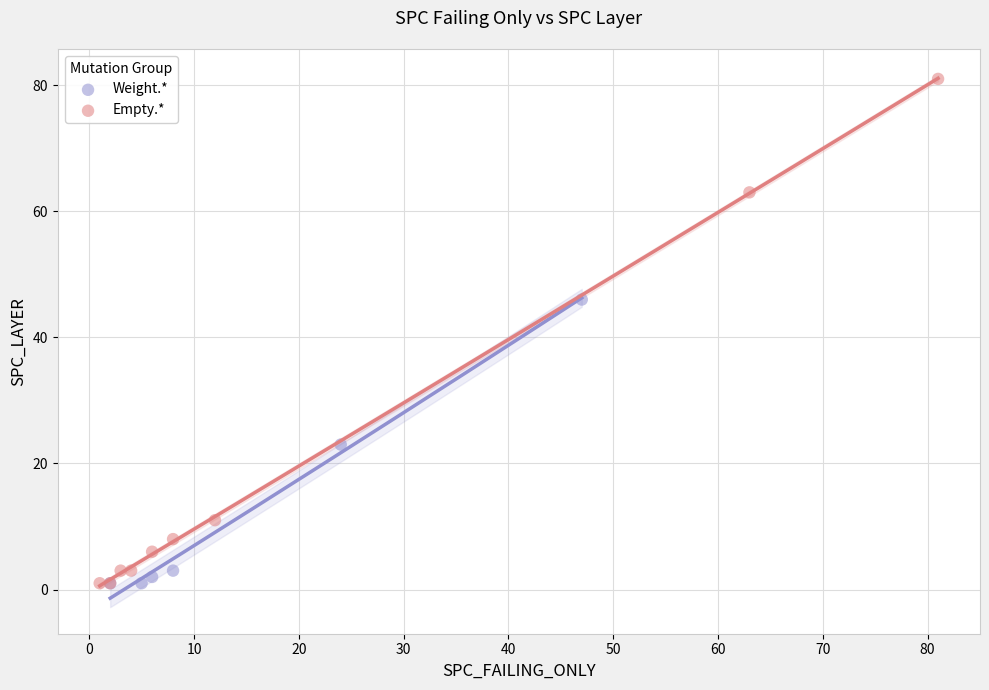

Which series has the widest spread of Y values?

Empty.*